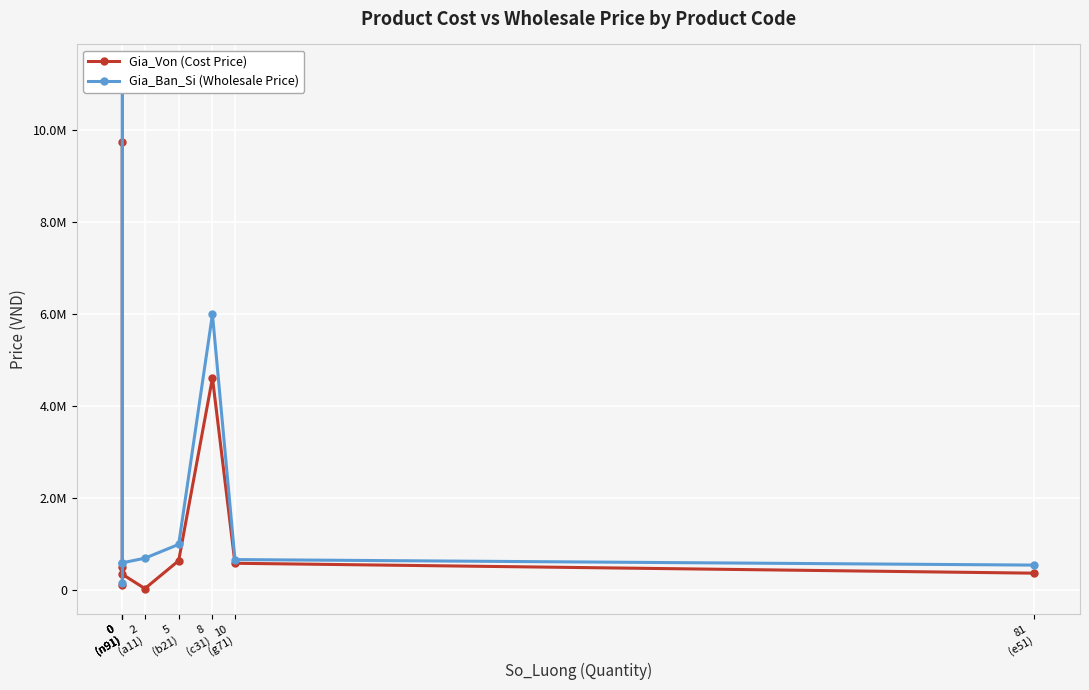

At 10
(g71), list the series in order from smallest to largest.

Gia_Von (Cost Price), Gia_Ban_Si (Wholesale Price)